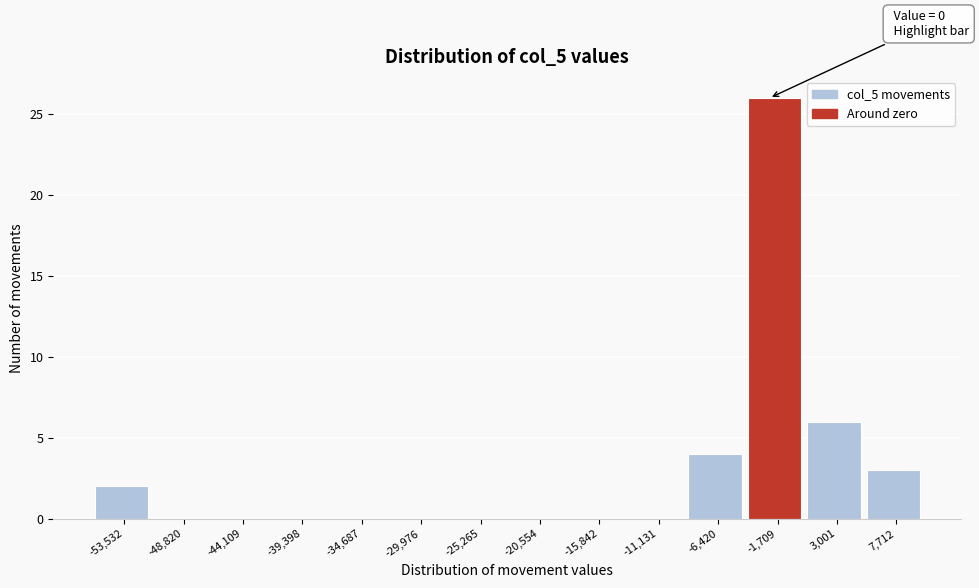

Reading right to left, transcribe all the data shown in this chart.

7,712=3	3,001=6	-1,709=26	-6,420=4	-11,131=0	-15,842=0	-20,554=0	-25,265=0	-29,976=0	-34,687=0	-39,398=0	-44,109=0	-48,820=0	-53,532=2